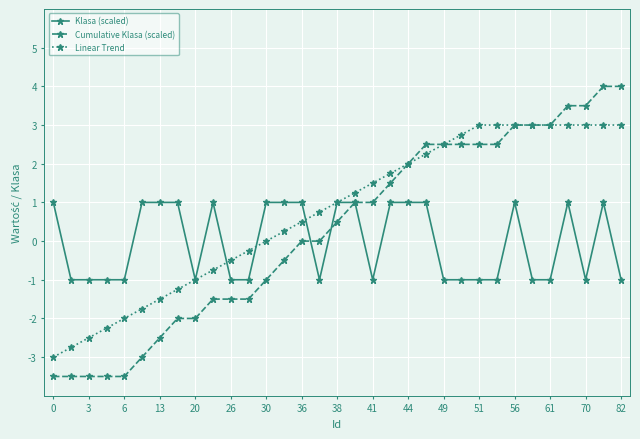

True or false: Klasa (scaled) has more than 1 interior local peaks.

True